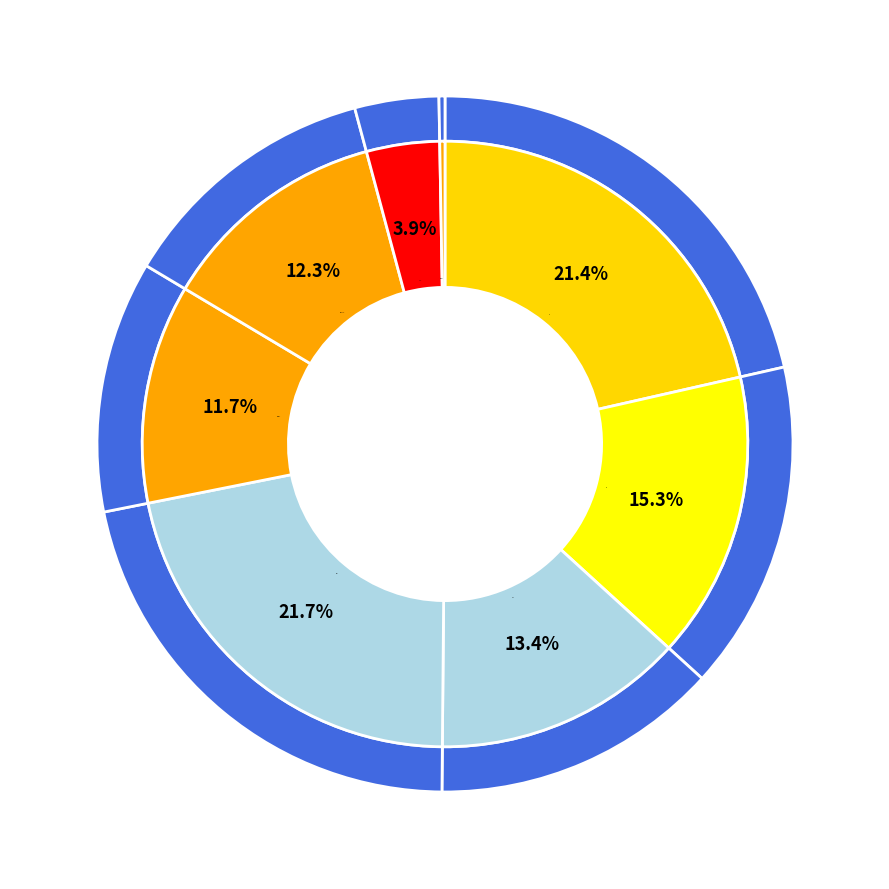

To the nearest percent, what is the difference between the largest and smallest slice percentages?

22%